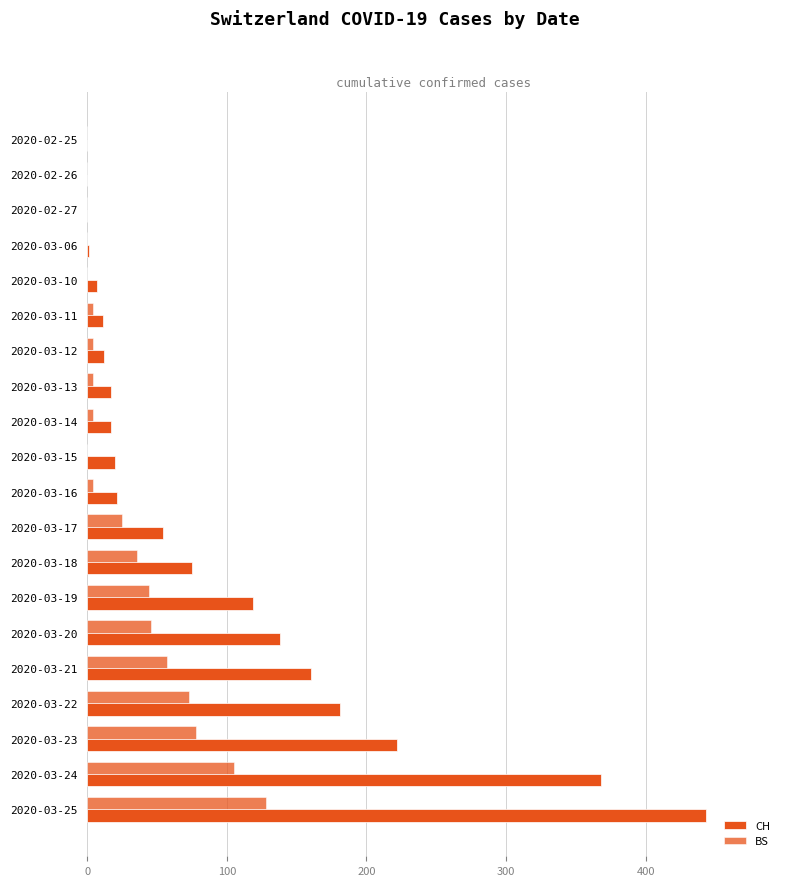

Count the number of data series in this chart.

2